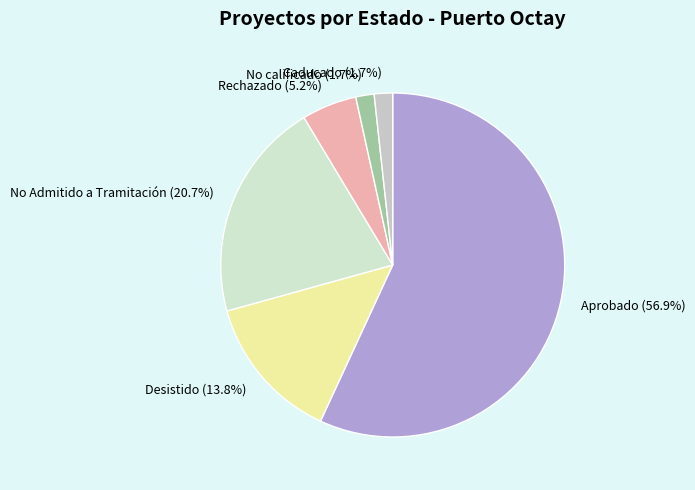

Combined, do No Admitido a Tramitación and Desistido account for over 50%?

No